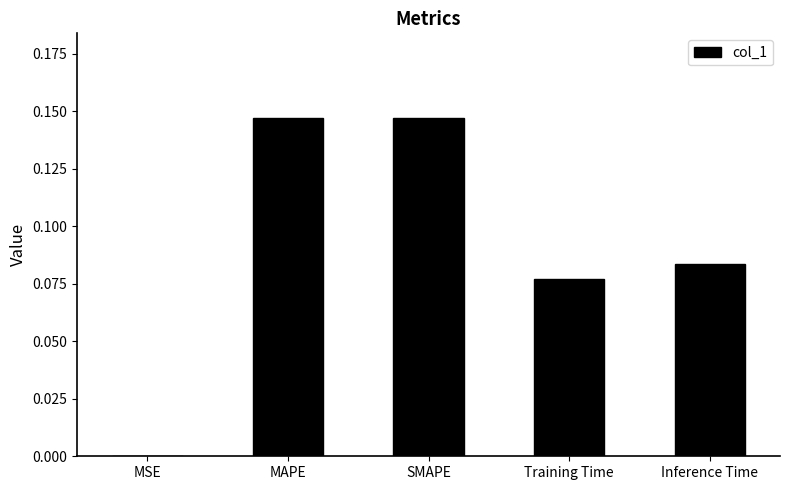

Is it true that the value at SMAPE is 0.2?

False